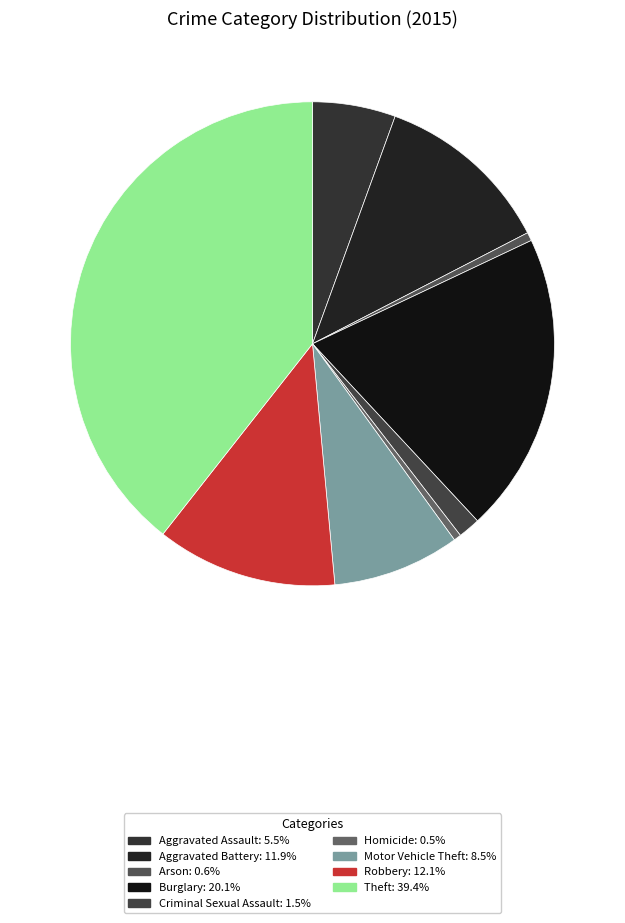

Is there any slice that represents more than half of the pie?

No